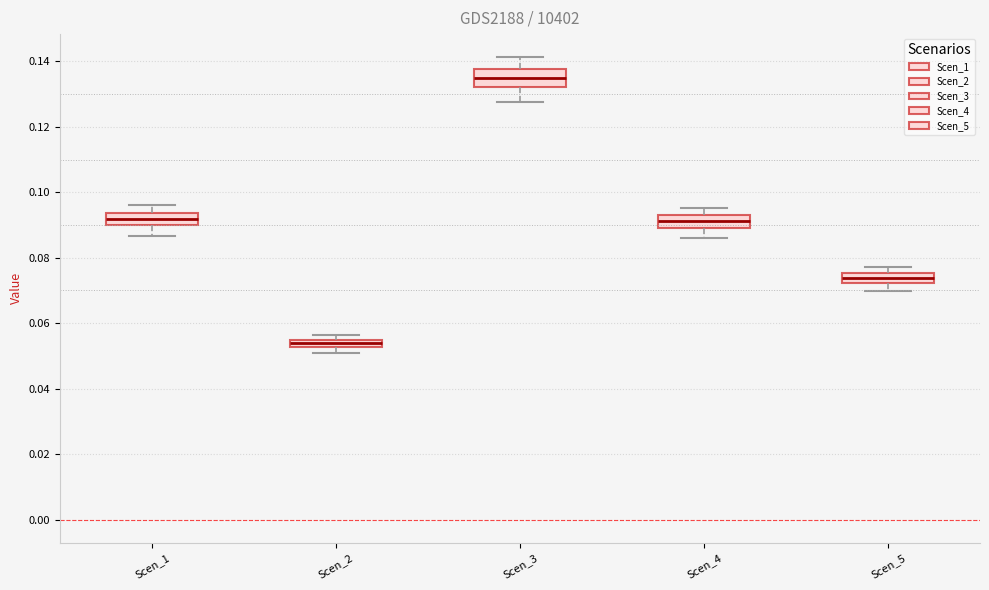

Where does the upper whisker of the box for Scen_1 end on the y-axis? The values are not printed on the chart, so give them approximately, as read against the axis.

0.096